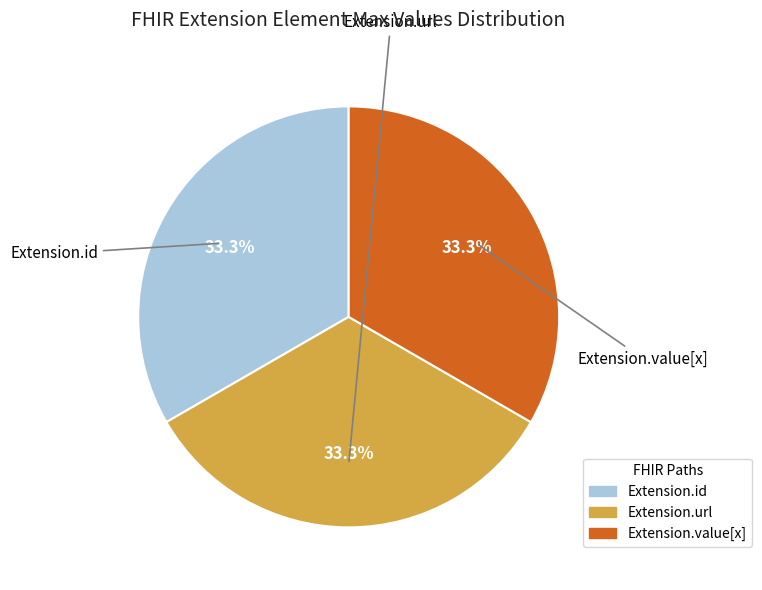

Is there a majority slice in this chart?

No